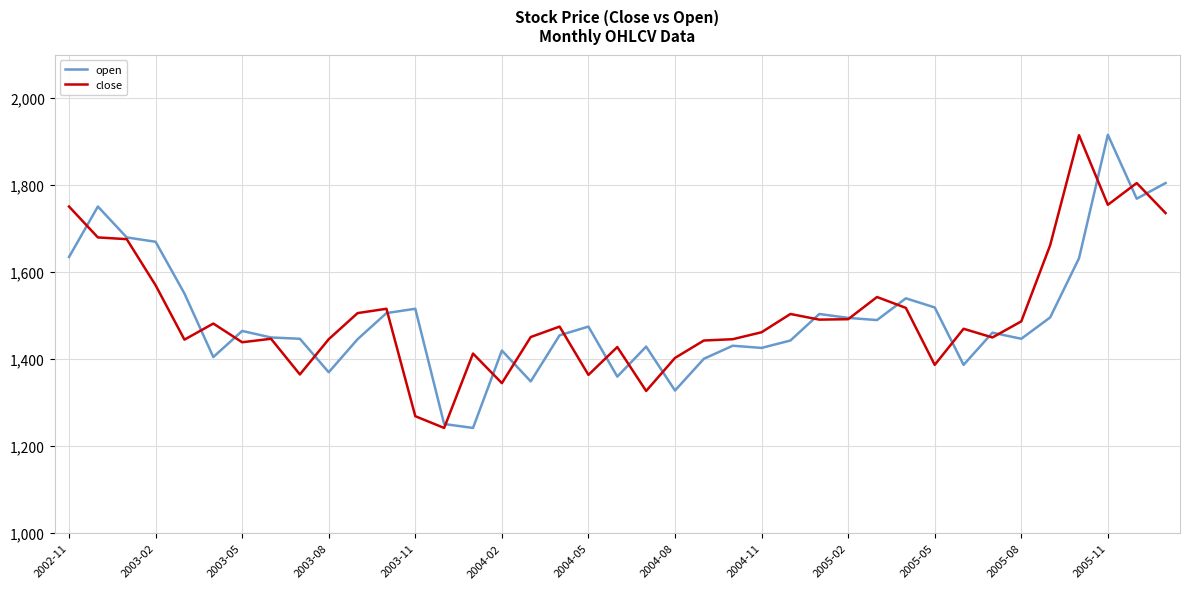

What is the maximum value shown in the chart?

1916